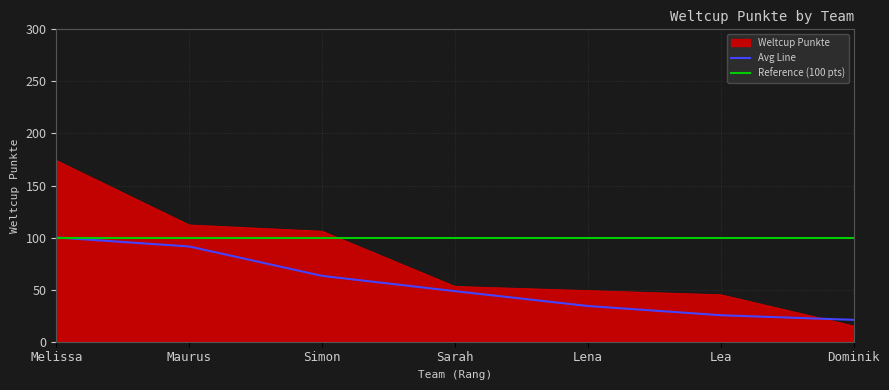

What value does the Avg Line series have at Dominik?

21.0